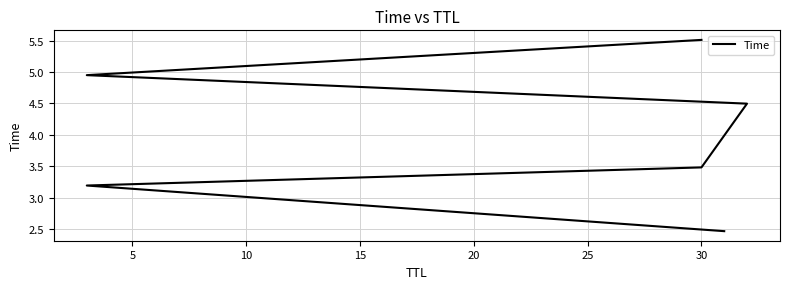

How many data points does each series have?

6